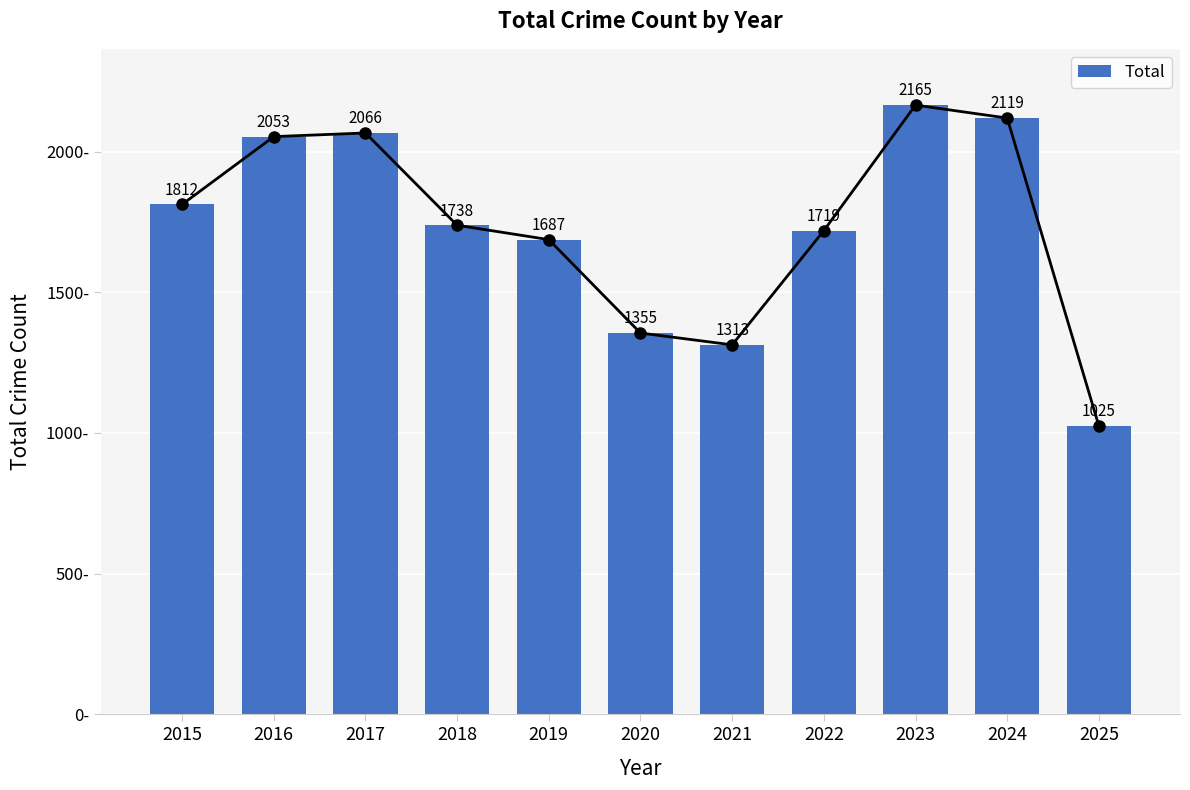

How many data points are less than 1738?

5